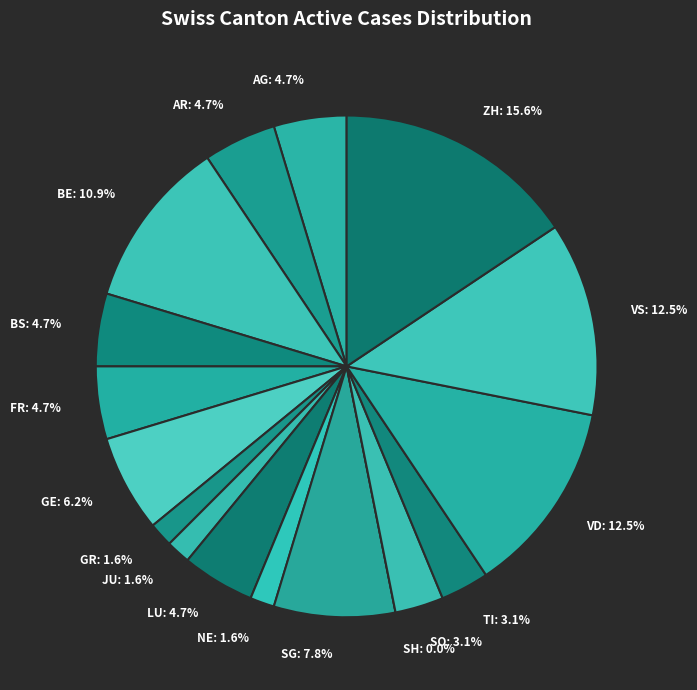

Is it true that SG is 15% of the pie?

False